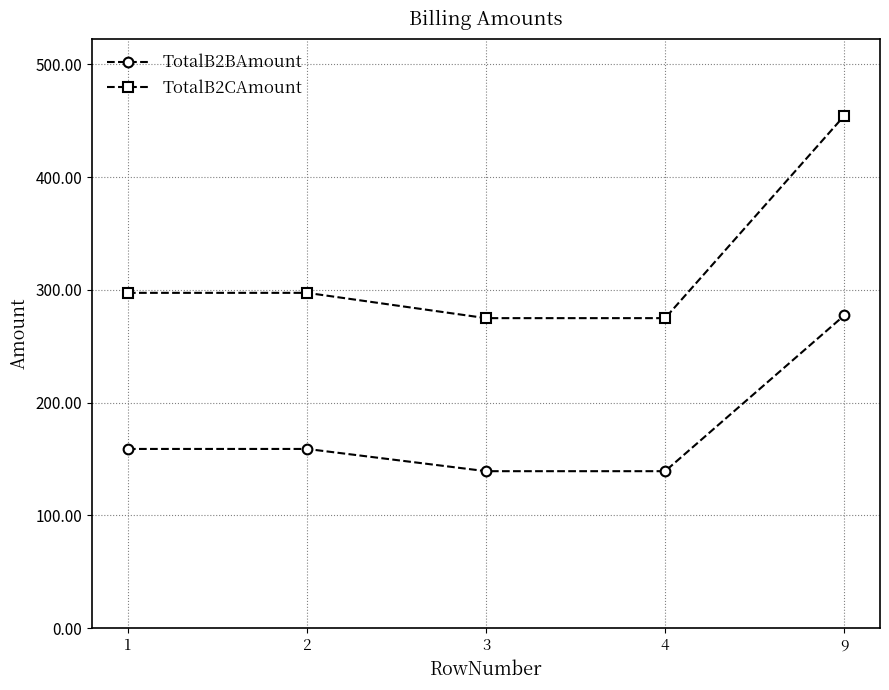

What is the minimum value shown in the chart?

139.2